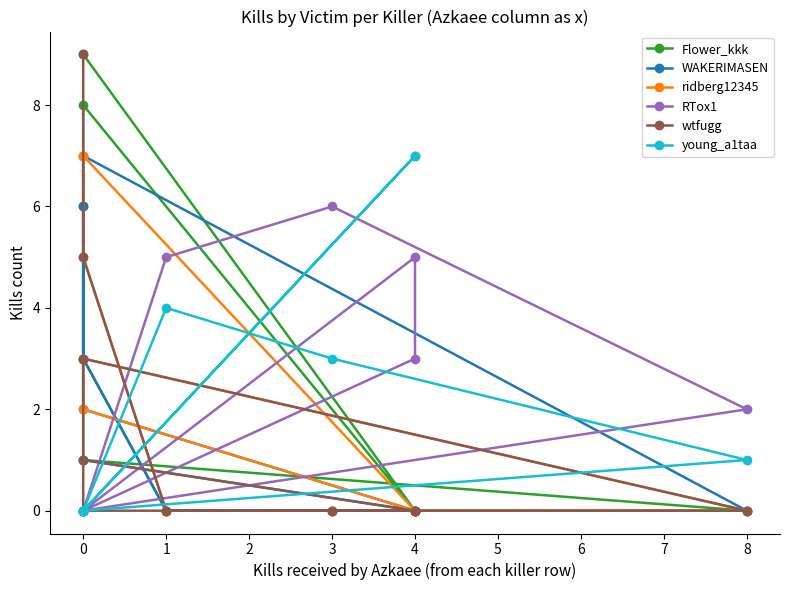

What is the difference between the maximum and second lowest values in the Flower_kkk series?

9